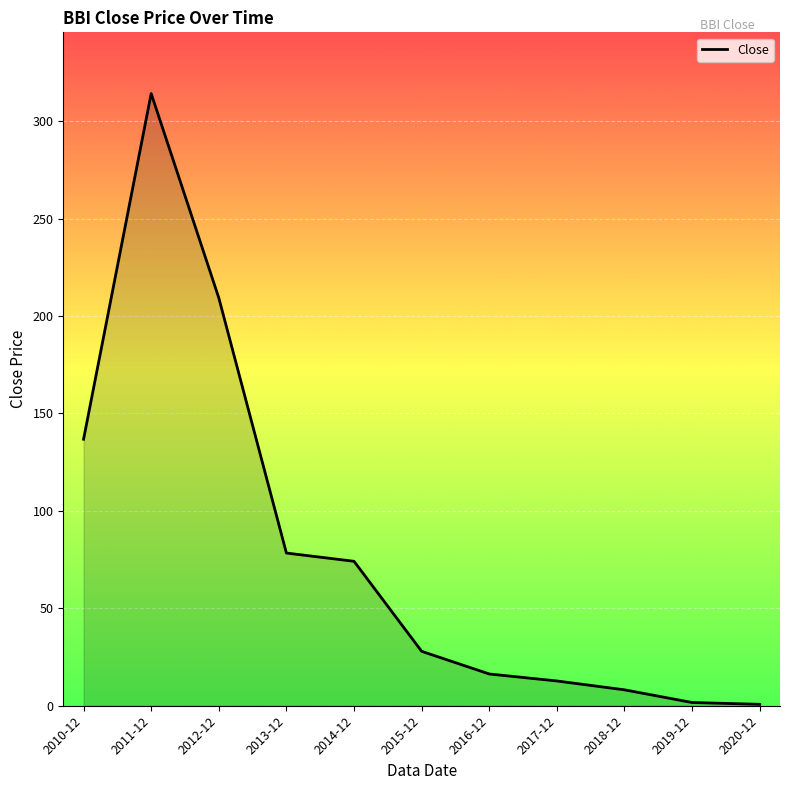

Which category has the highest value across all series?

2011-12